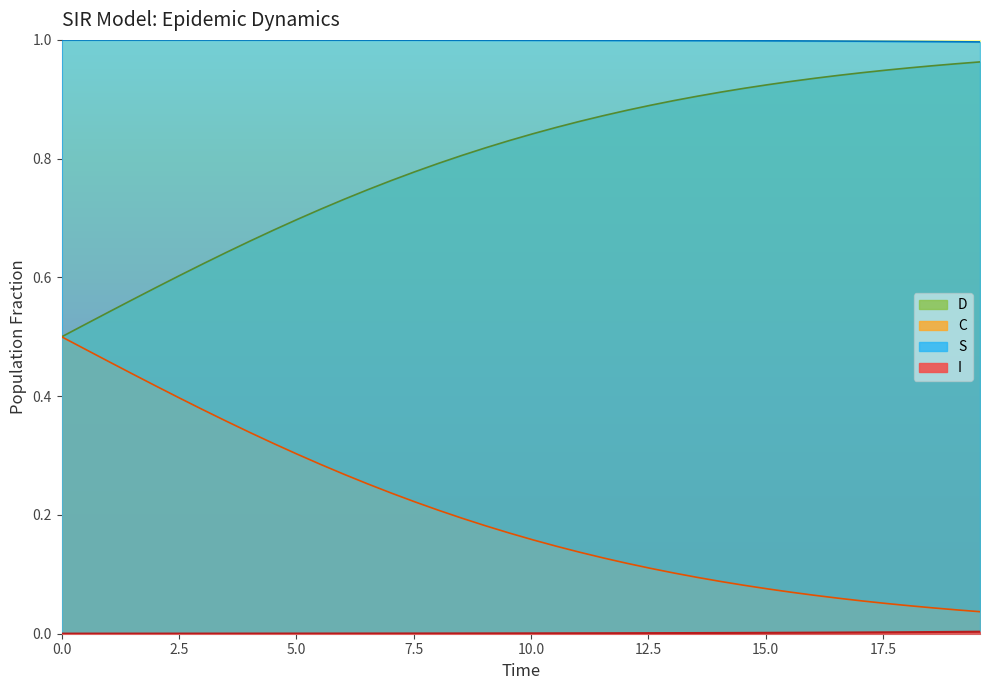

What are all the series names shown in the legend?

S, I, C, D